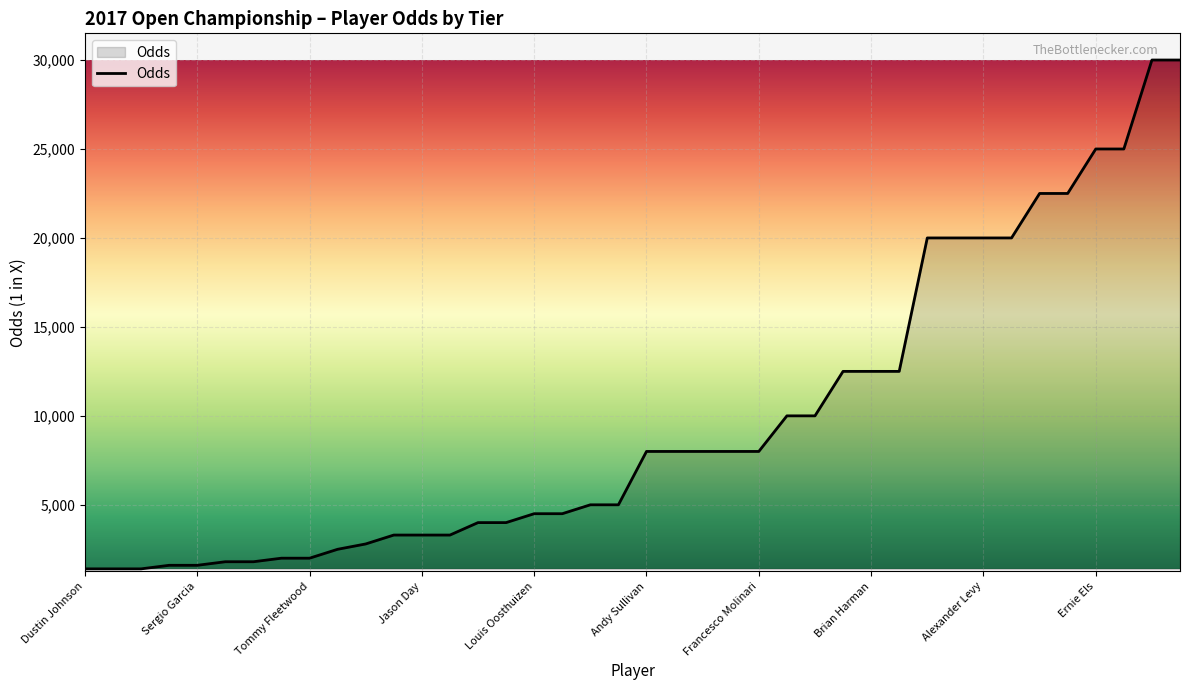

What is the greatest value displayed?

30000